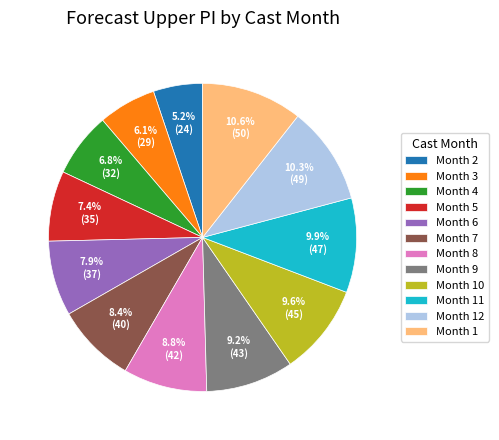

How many slices are in this pie chart?

12